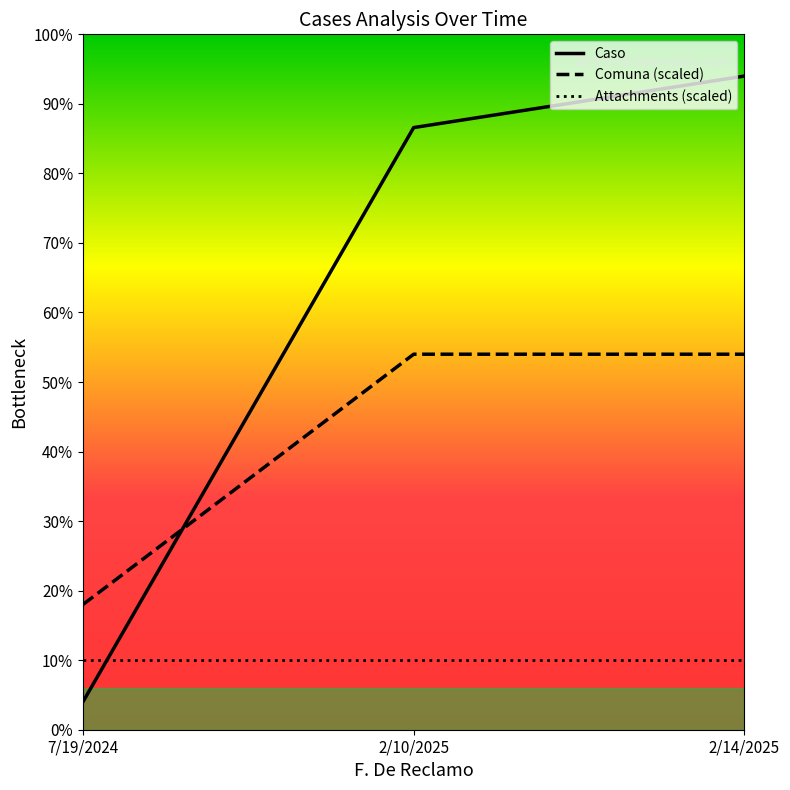

At 7/19/2024, list the series in order from smallest to largest.

Caso, Attachments (scaled), Comuna (scaled)